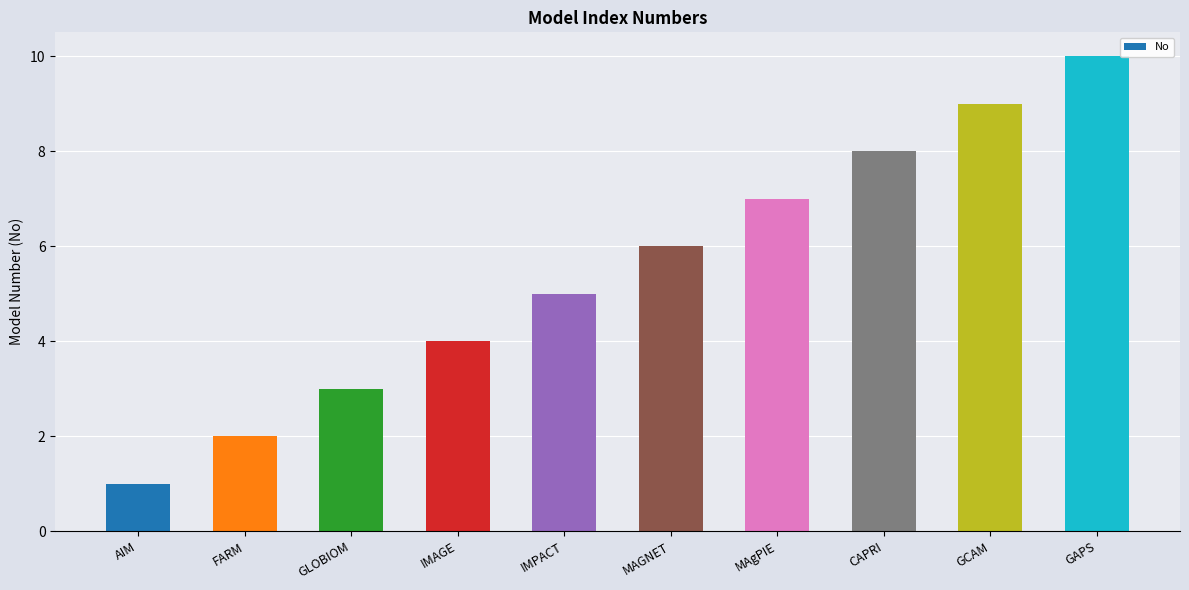

What is the sum of all values?

55